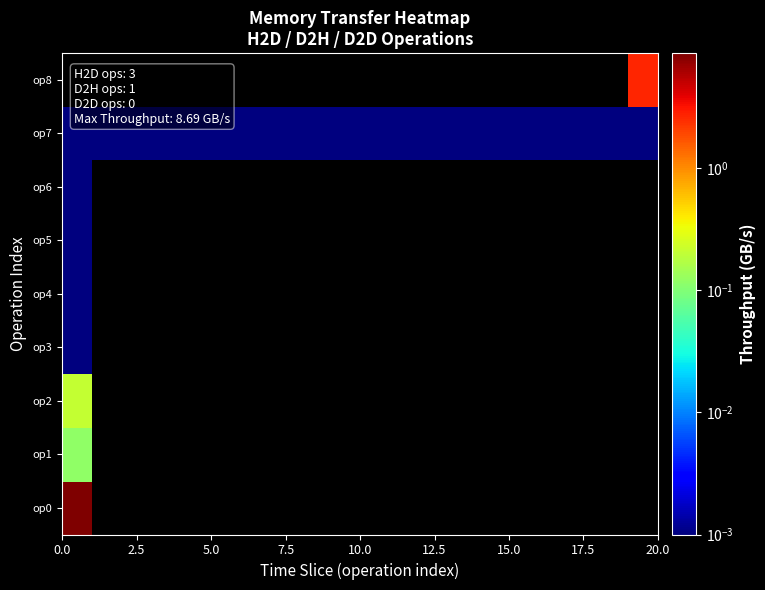

At how many categories does at least one series exceed 7?

1